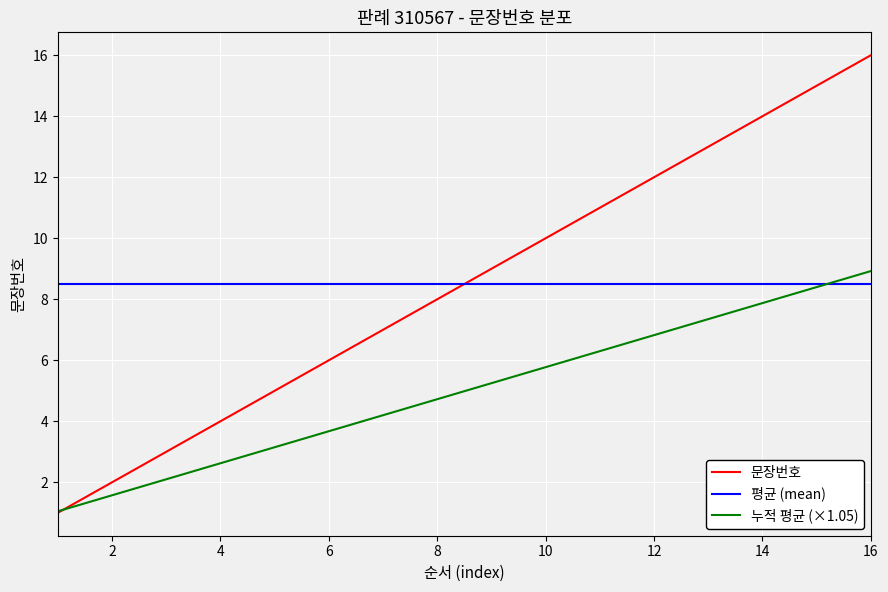

True or false: 누적 평균 (×1.05) and 평균 (mean) intersect in this chart.

True